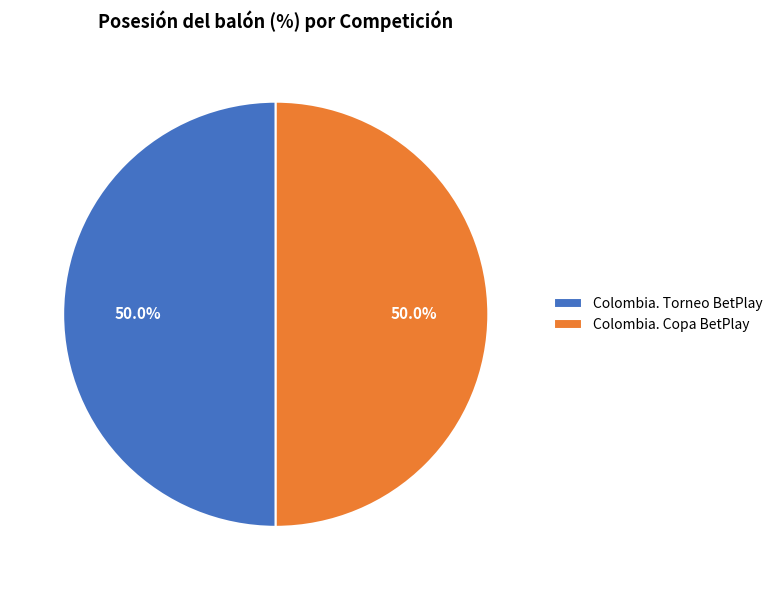

Count the number of slices in the pie.

2